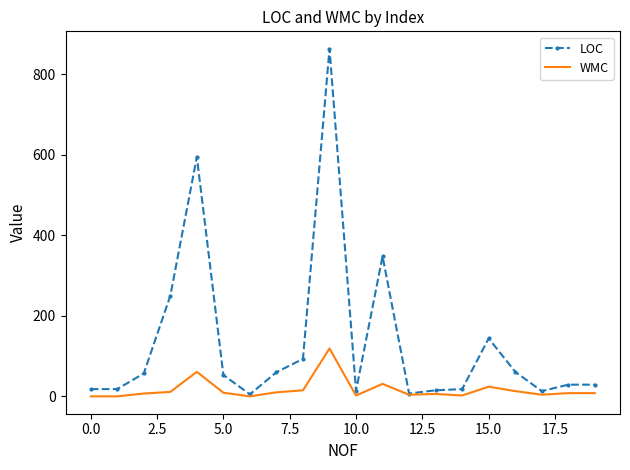

Which series has the largest range (max minus min)?

LOC